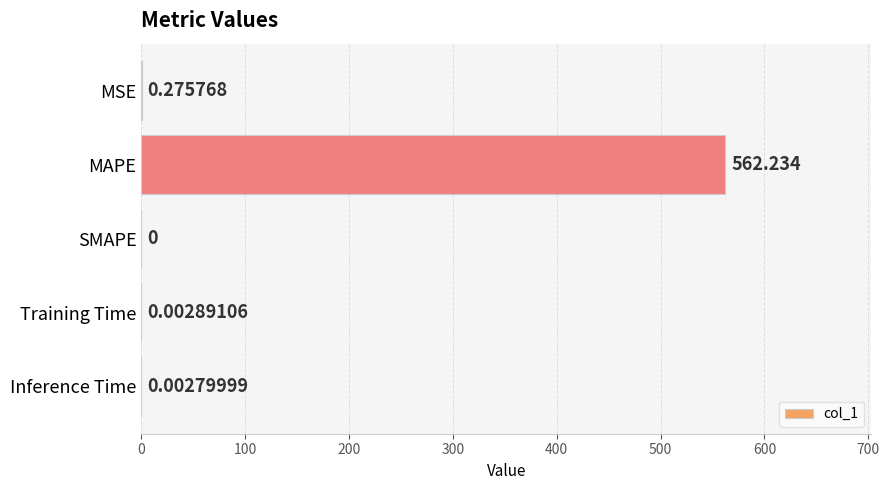

Which category has the highest value across all series?

MAPE